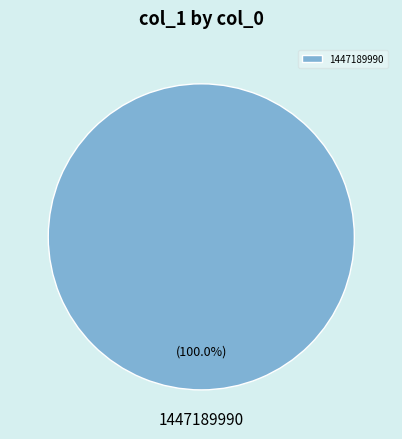

Which slice represents more than half of the pie?

1447189990